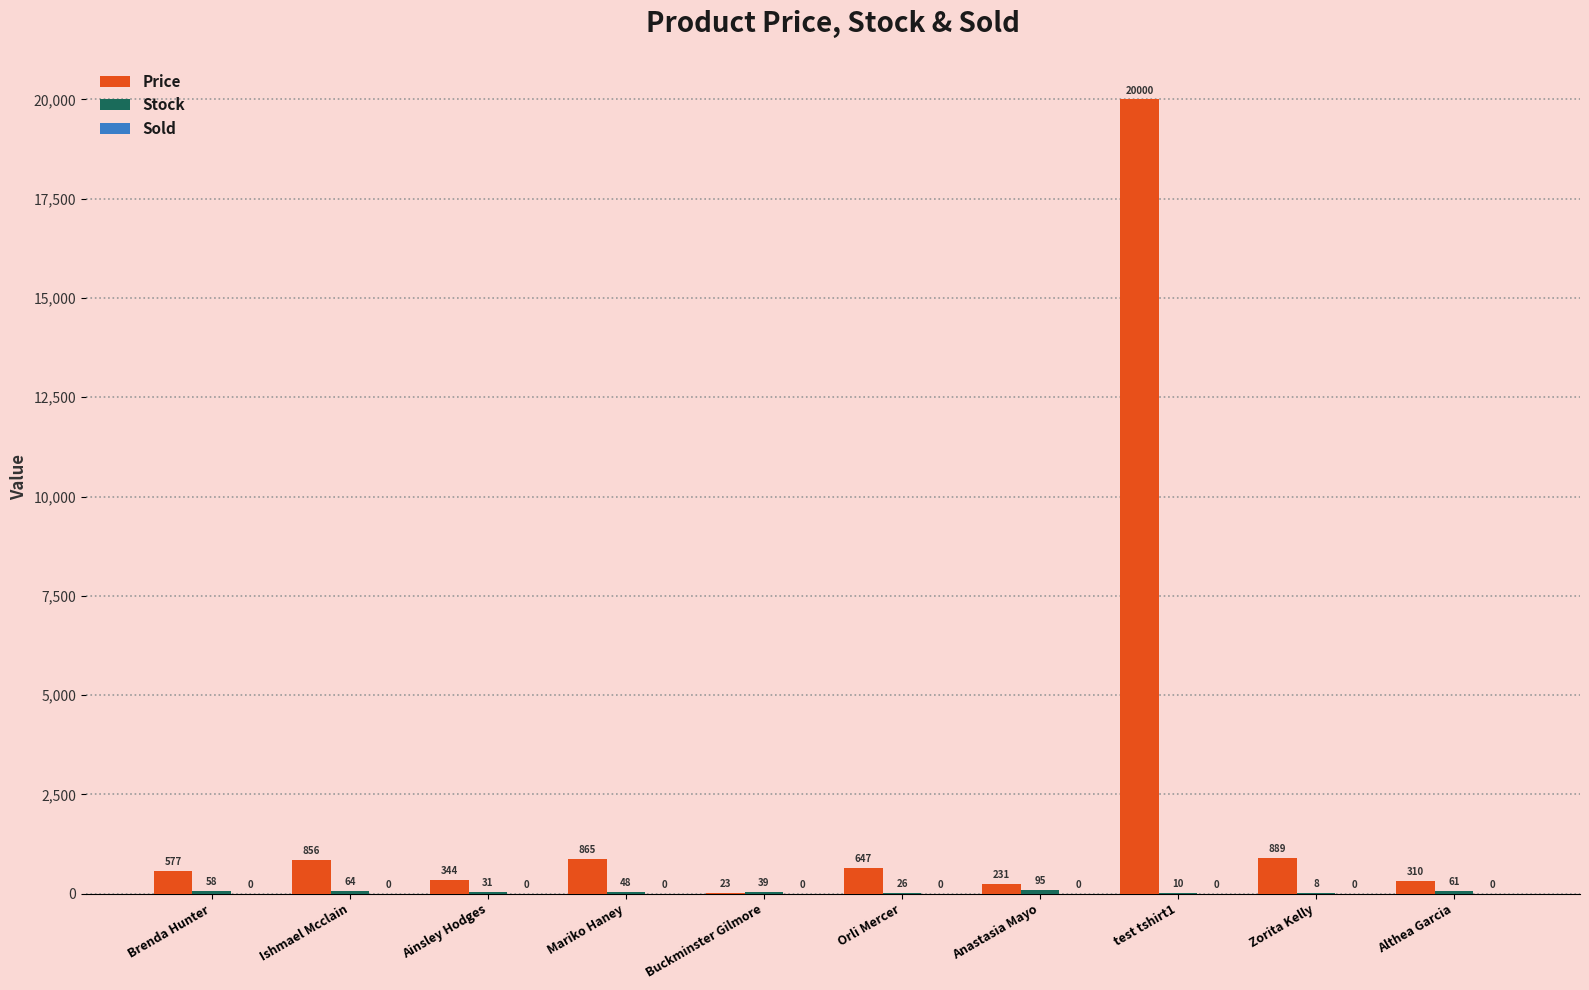

Count the number of categories in the chart.

10